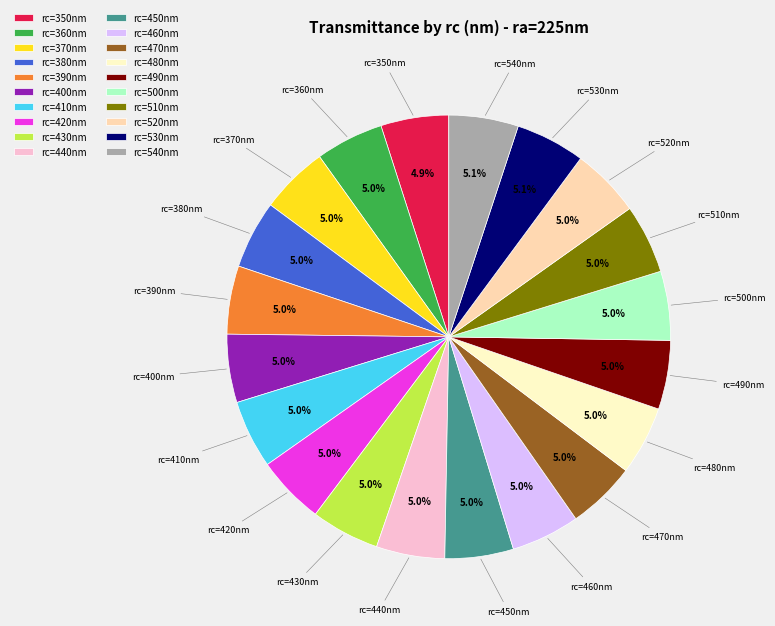

How many slices are in this pie chart?

20